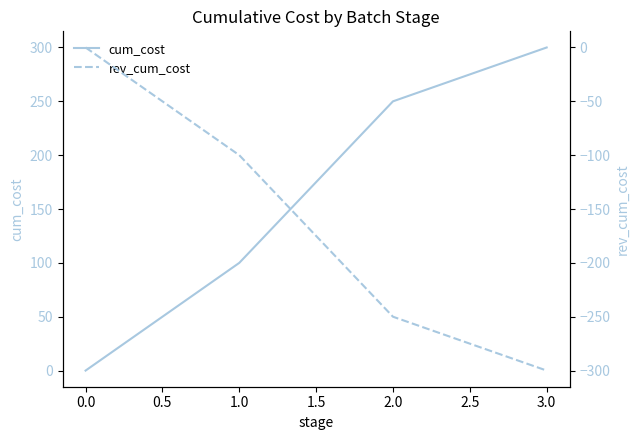

What are all the series names shown in the legend?

cum_cost, rev_cum_cost